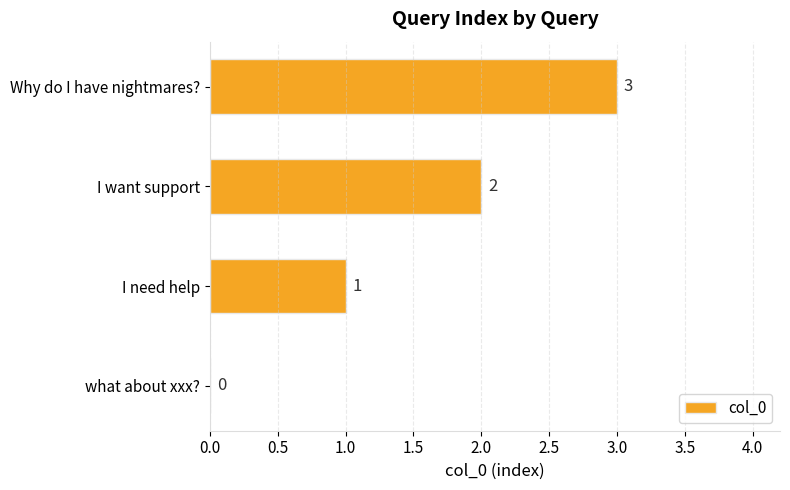

Which has a higher value, Why do I have nightmares? or I want support?

Why do I have nightmares?